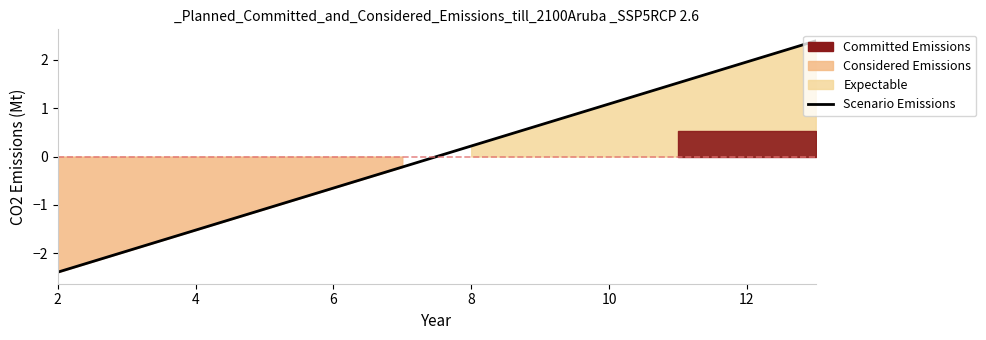

How many data points does each series have?

12